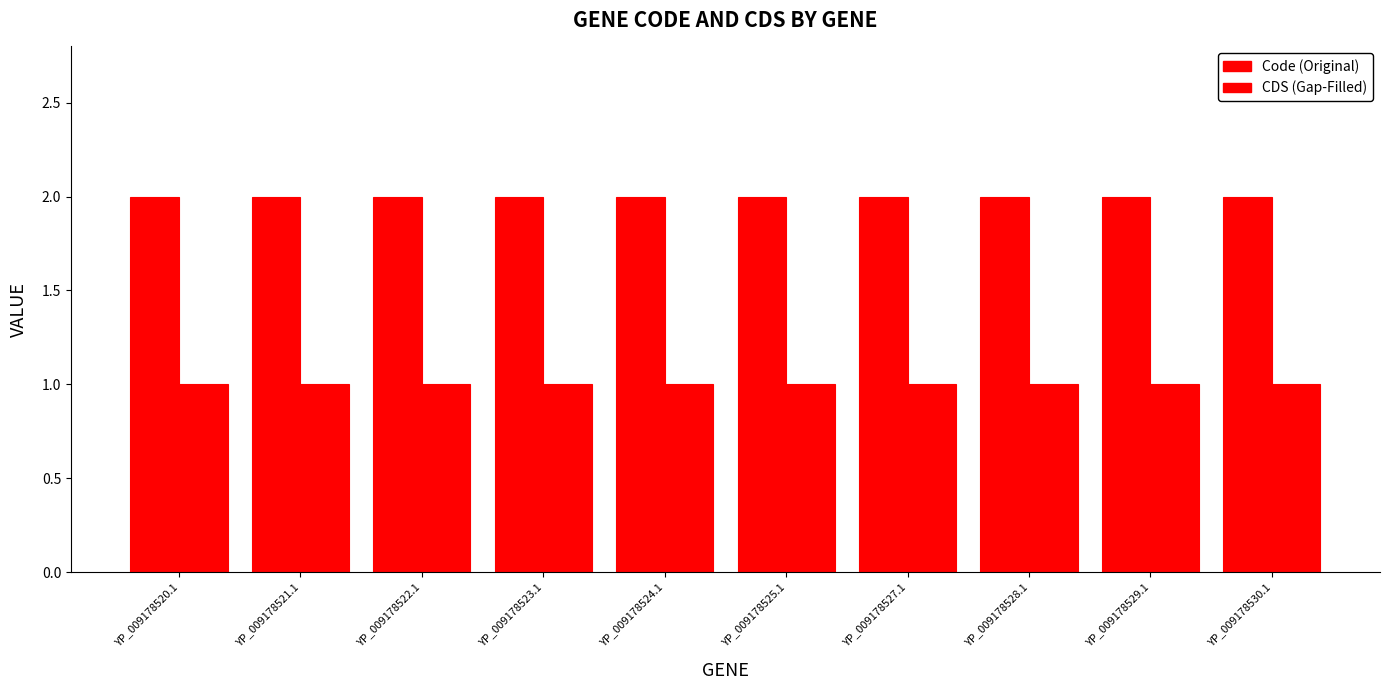

Does the chart contain any negative values?

No